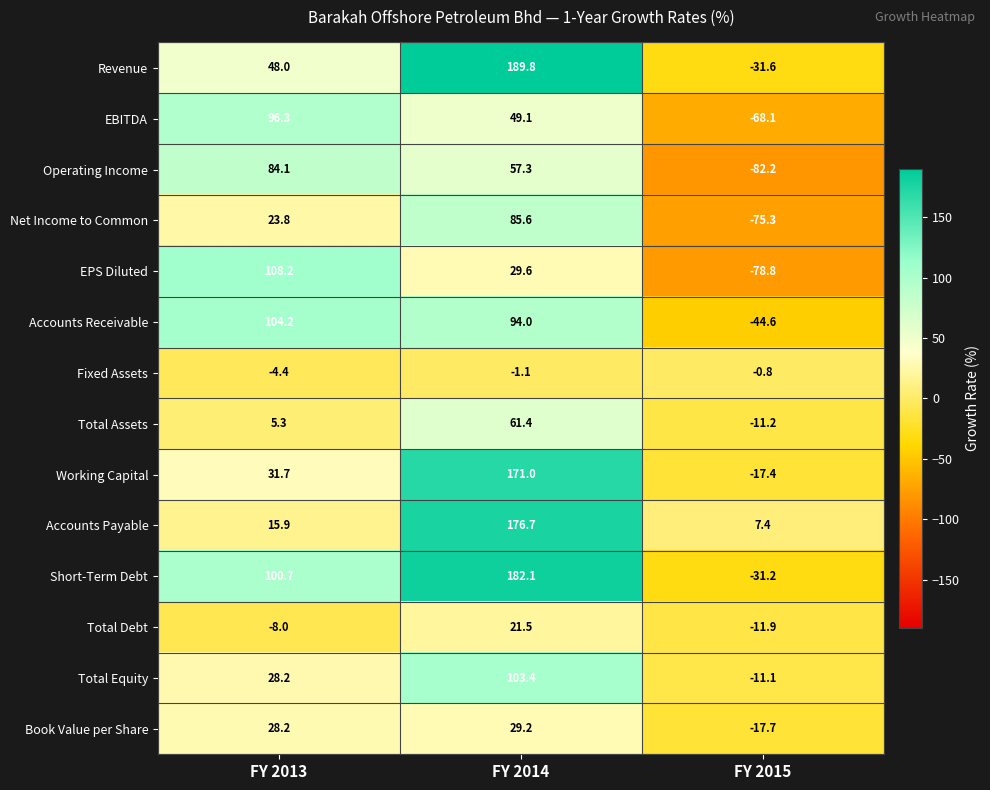

Which category has the lowest value across all series?

FY 2015